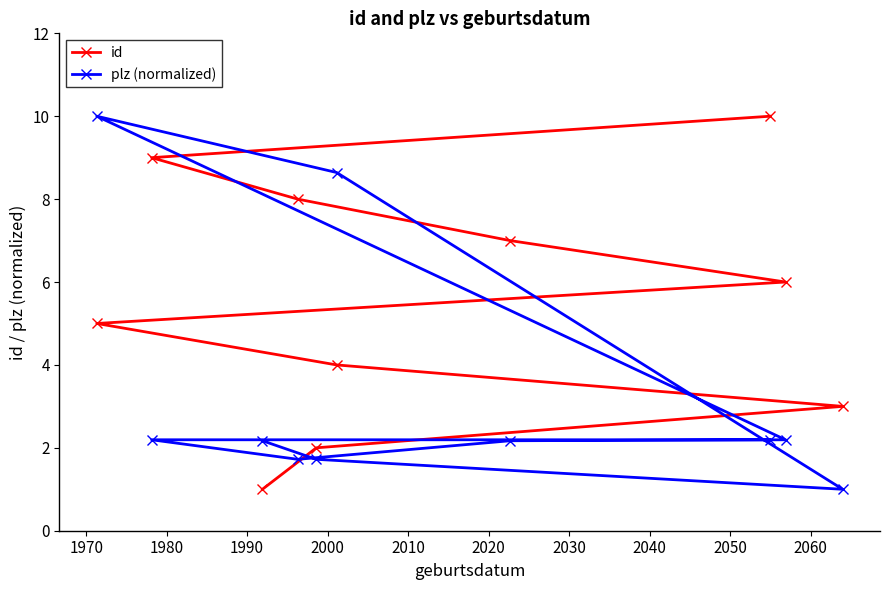

Reading left to right, extract all data points from this chart.

id: 5.0	9.0	1.0	8.0	2.0	4.0	7.0	10.0	6.0	3.0
plz (normalized): 10.0	2.2	2.2	1.7	1.7	8.6	2.2	2.2	2.2	1.0